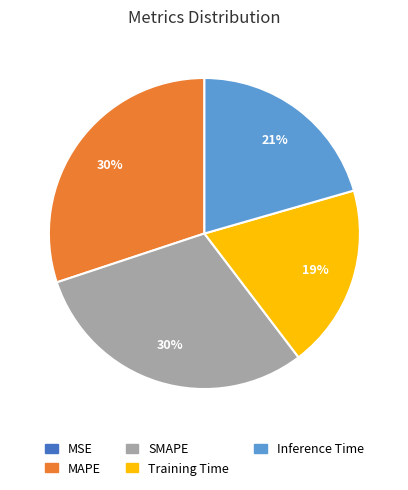

What percentage is the Inference Time slice, to the nearest percent?

21%